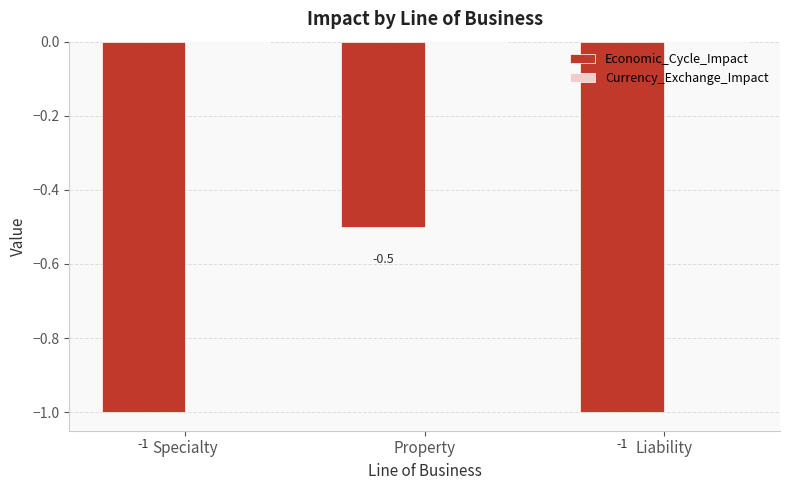

The value at Liability is -0.4. True or false?

False